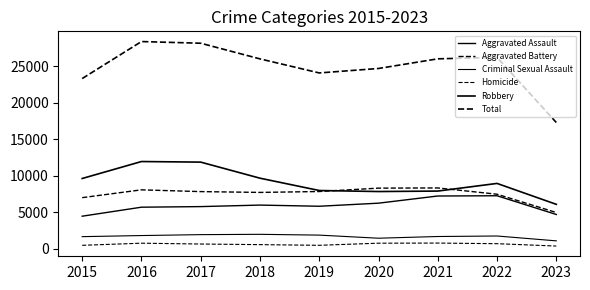

Does the chart display data point markers on the line(s)?

No